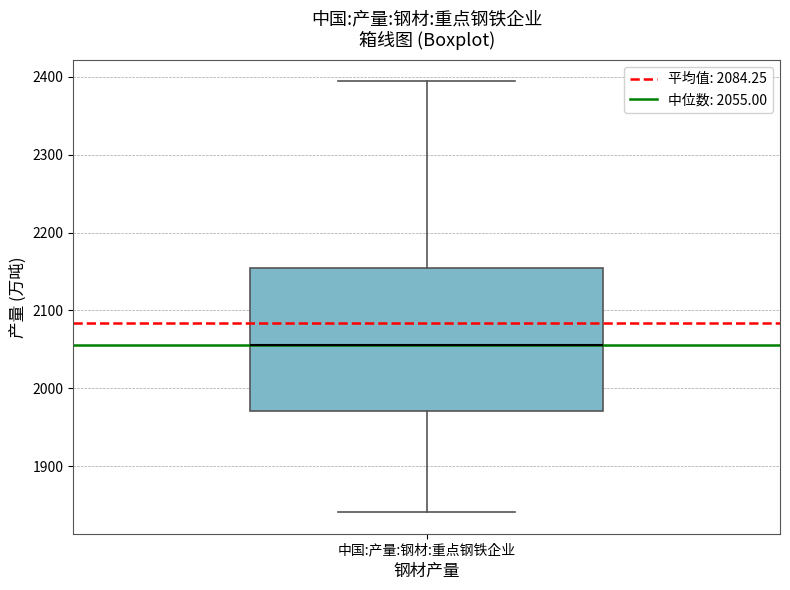

Where does the upper whisker of the box for 中国:产量:钢材:重点钢铁企业 end on the y-axis? The values are not printed on the chart, so give them approximately, as read against the axis.

2390